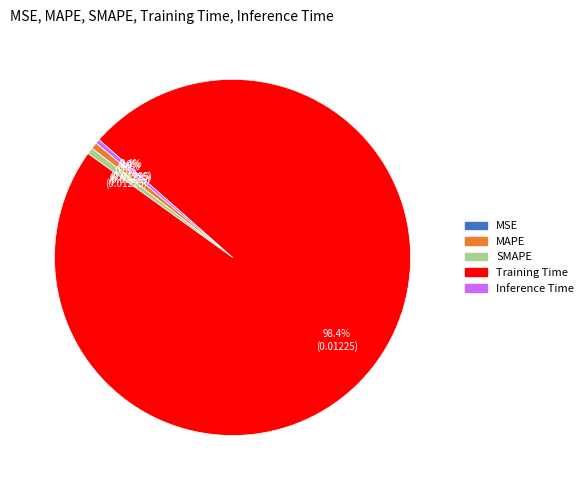

What is the largest slice in the pie chart?

Training Time